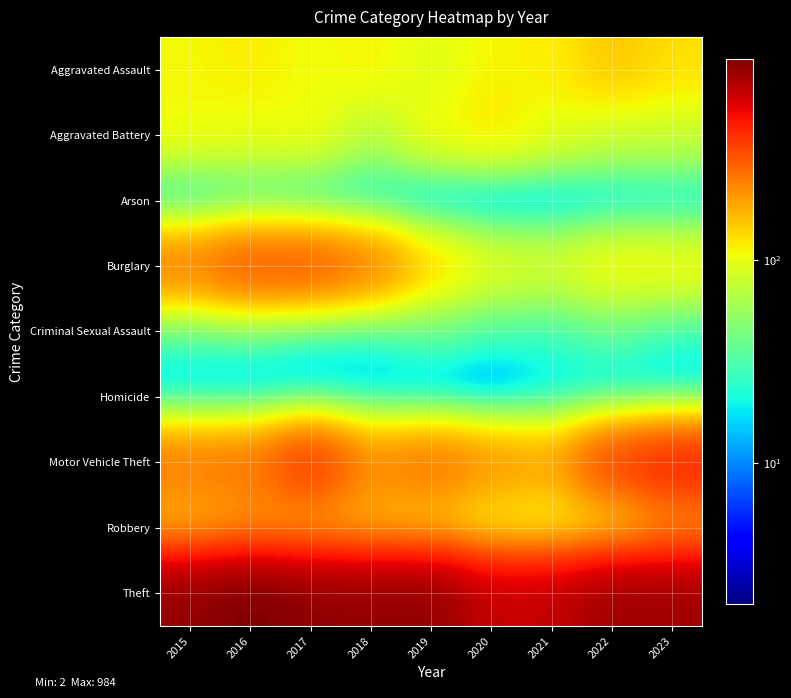

Reading right to left, extract all data points from this chart.

Aggravated Assault: 2023=129	2022=154	2021=115	2020=113	2019=92	2018=115	2017=105	2016=118	2015=110
Aggravated Battery: 2023=80	2022=81	2021=100	2020=125	2019=108	2018=67	2017=108	2016=102	2015=108
Arson: 2023=14	2022=11	2021=6	2020=4	2019=5	2018=12	2017=14	2016=20	2015=13
Burglary: 2023=112	2022=116	2021=90	2020=100	2019=143	2018=257	2017=329	2016=333	2015=254
Criminal Sexual Assault: 2023=25	2022=36	2021=26	2020=28	2019=35	2018=21	2017=21	2016=30	2015=28
Homicide: 2023=8	2022=9	2021=13	2020=2	2019=5	2018=10	2017=8	2016=7	2015=9
Motor Vehicle Theft: 2023=461	2022=376	2021=193	2020=221	2019=273	2018=231	2017=411	2016=265	2015=261
Robbery: 2023=201	2022=111	2021=91	2020=97	2019=135	2018=155	2017=178	2016=194	2015=154
Theft: 2023=820	2022=827	2021=678	2020=666	2019=891	2018=868	2017=892	2016=984	2015=874